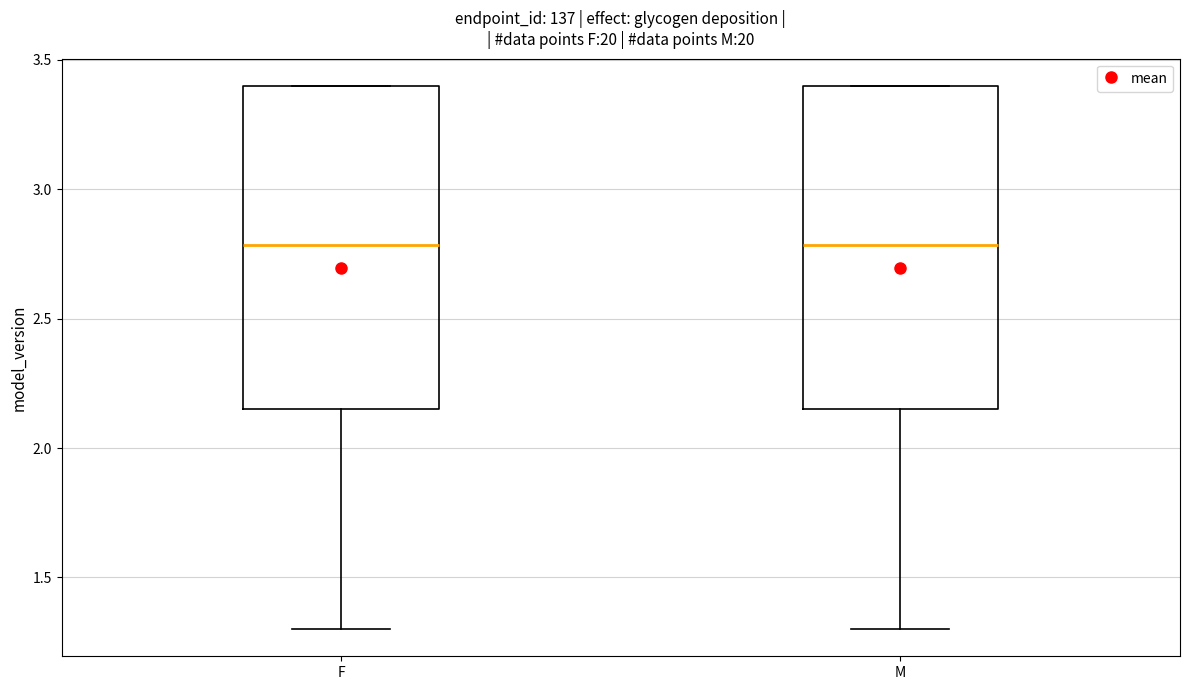

Reading left to right, read every box against the y-axis: the position of its median line, the range the box covers, and the ends of its whiskers. The values are not printed on the chart, so give them approximately, as read against the axis.

F: median 2.80, box 2.15 to 3.40, whiskers 1.30 to 3.40
M: median 2.80, box 2.15 to 3.40, whiskers 1.30 to 3.40